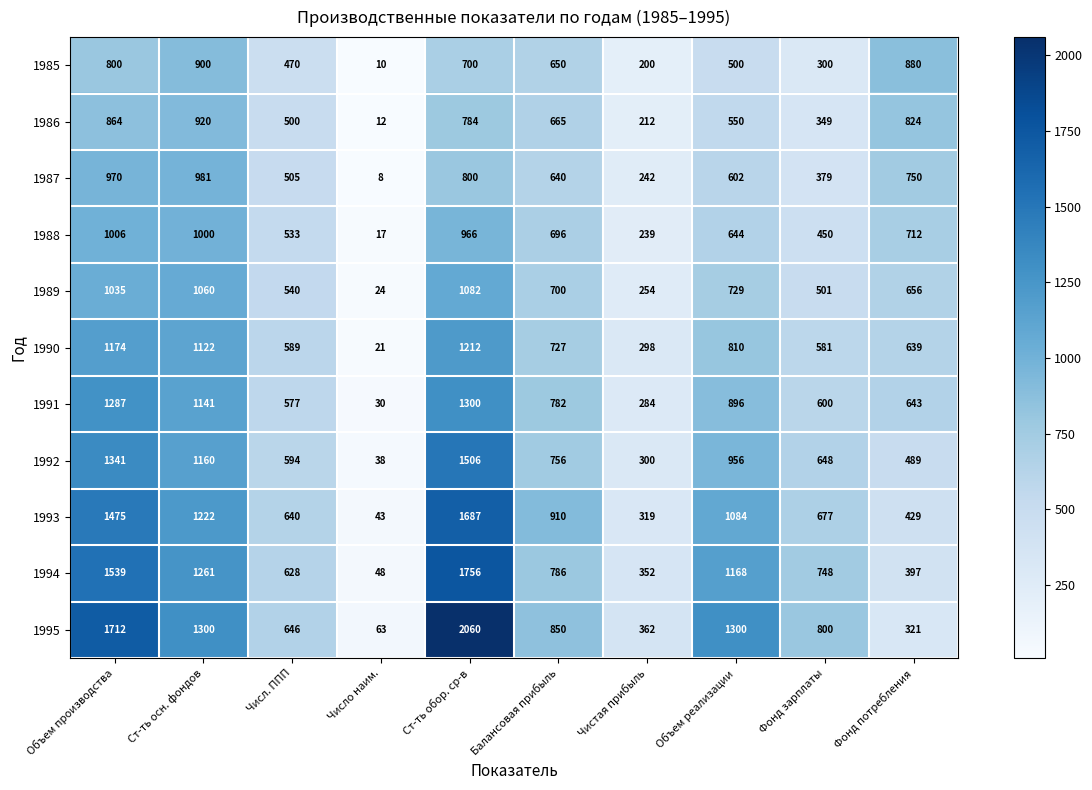

What value does the 1991 series have at Фонд потребления, to the nearest 50?

650